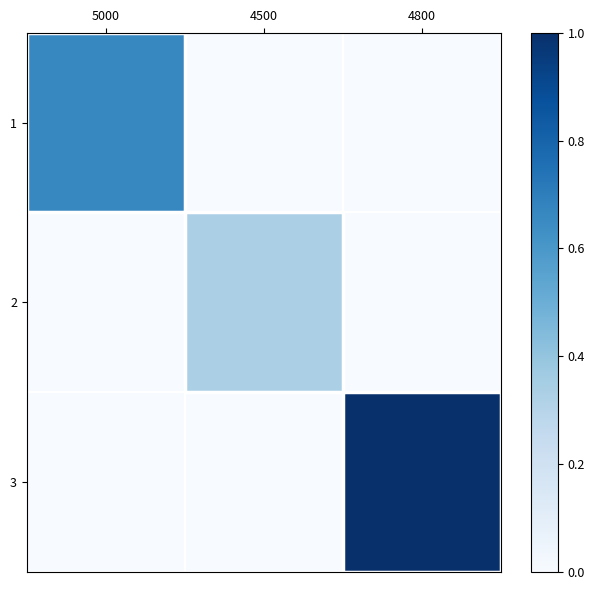

Which category has the lowest value across all series?

4500